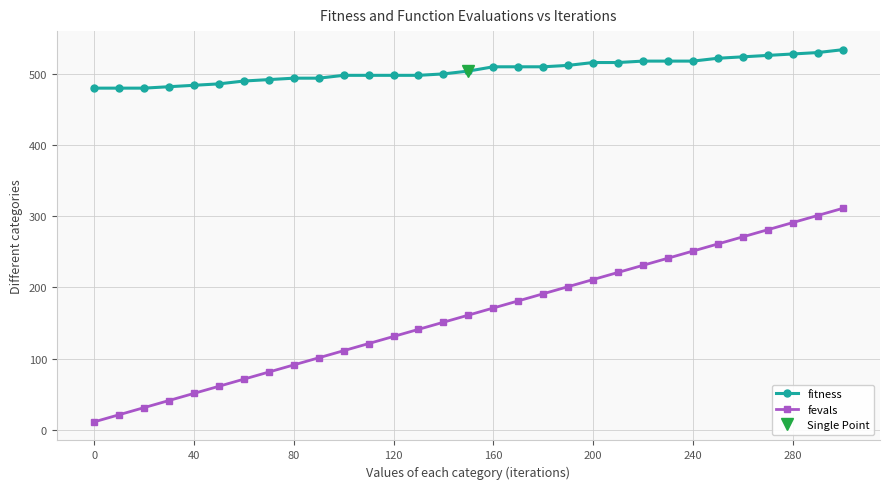

True or false: fitness and fevals intersect in this chart.

False